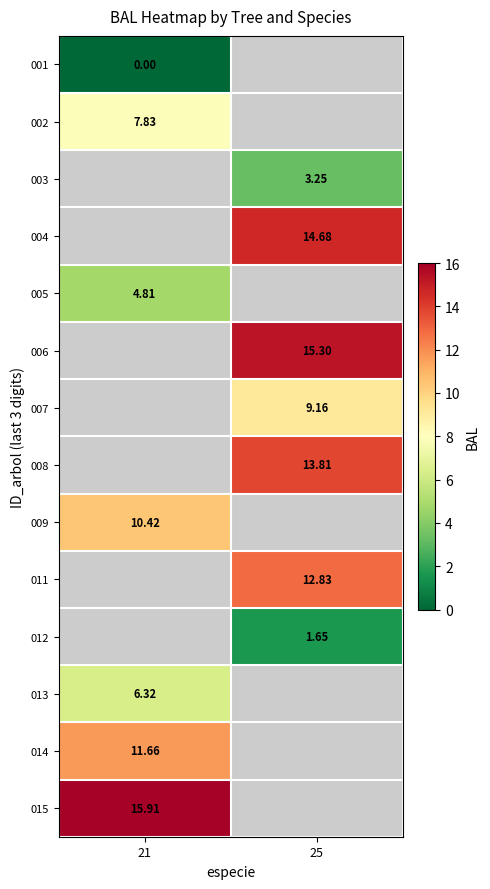

Is the value of 005 at 21 greater than the value of 009 at 21?

No